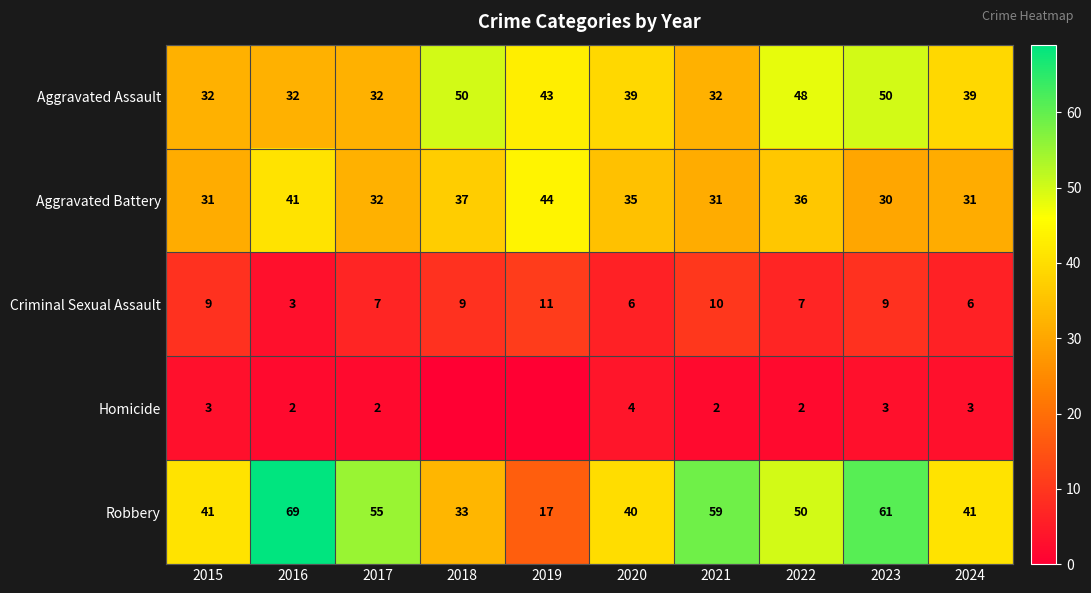

How many values in the Robbery series are below 50?

5